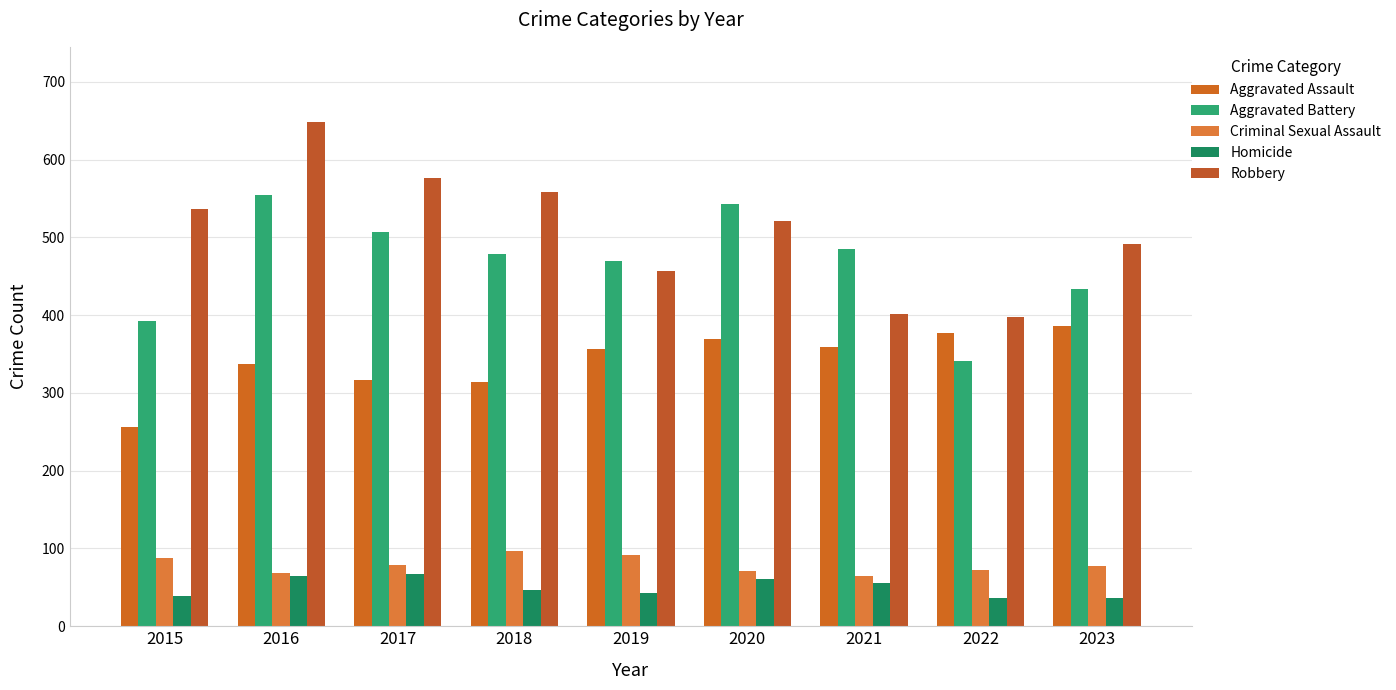

What is the total value across all series at 2022?

1224